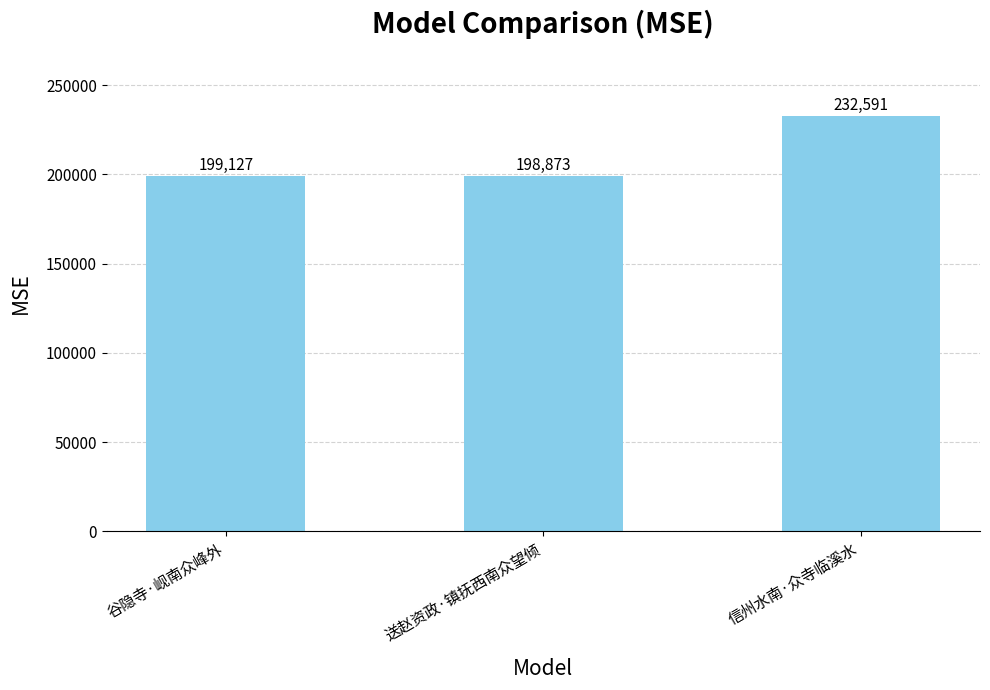

Approximately how many times larger is the value at 谷隐寺·岘南众峰外 compared to 信州水南·众寺临溪水?

0.9